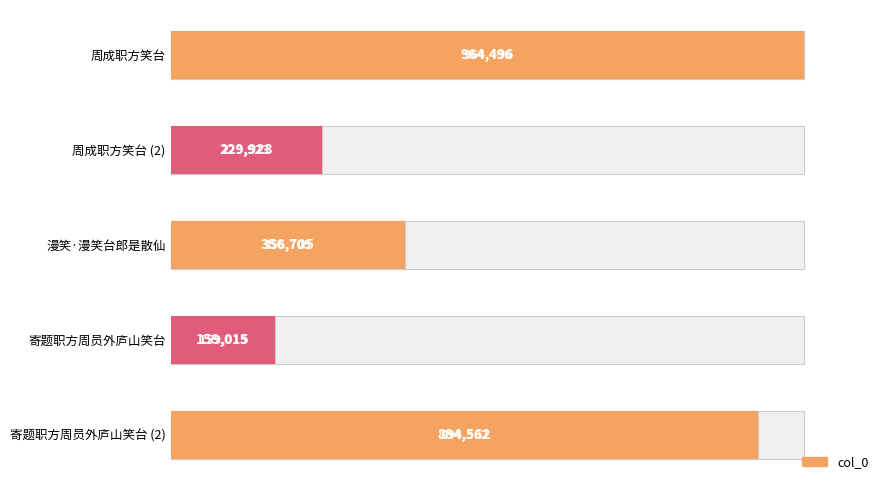

What is the value of the 1st bar from the left?

964496